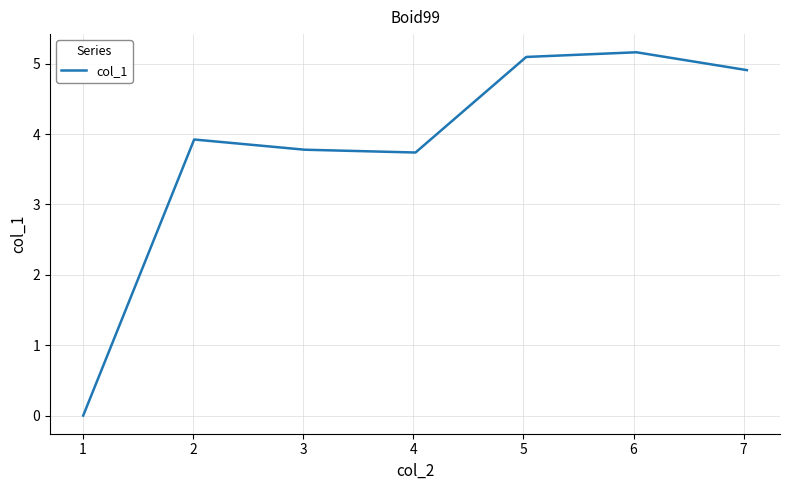

How many interior local peaks (higher than both neighbors) does the data have?

2